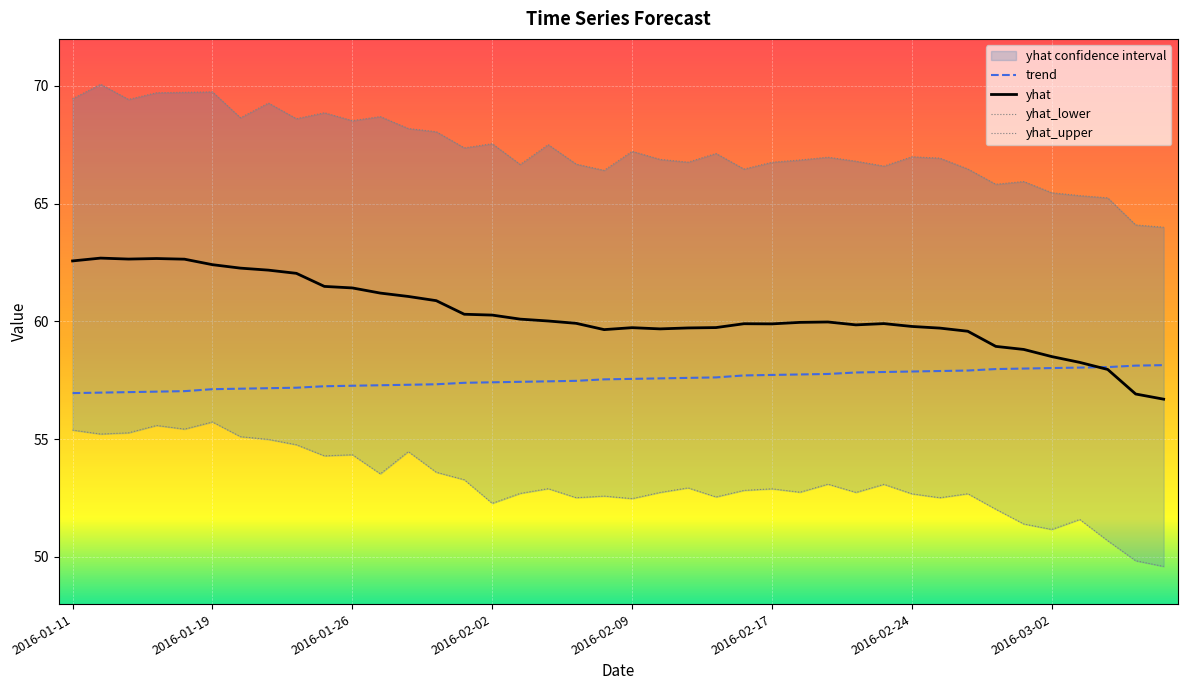

At how many categories does at least one series exceed 52?

40